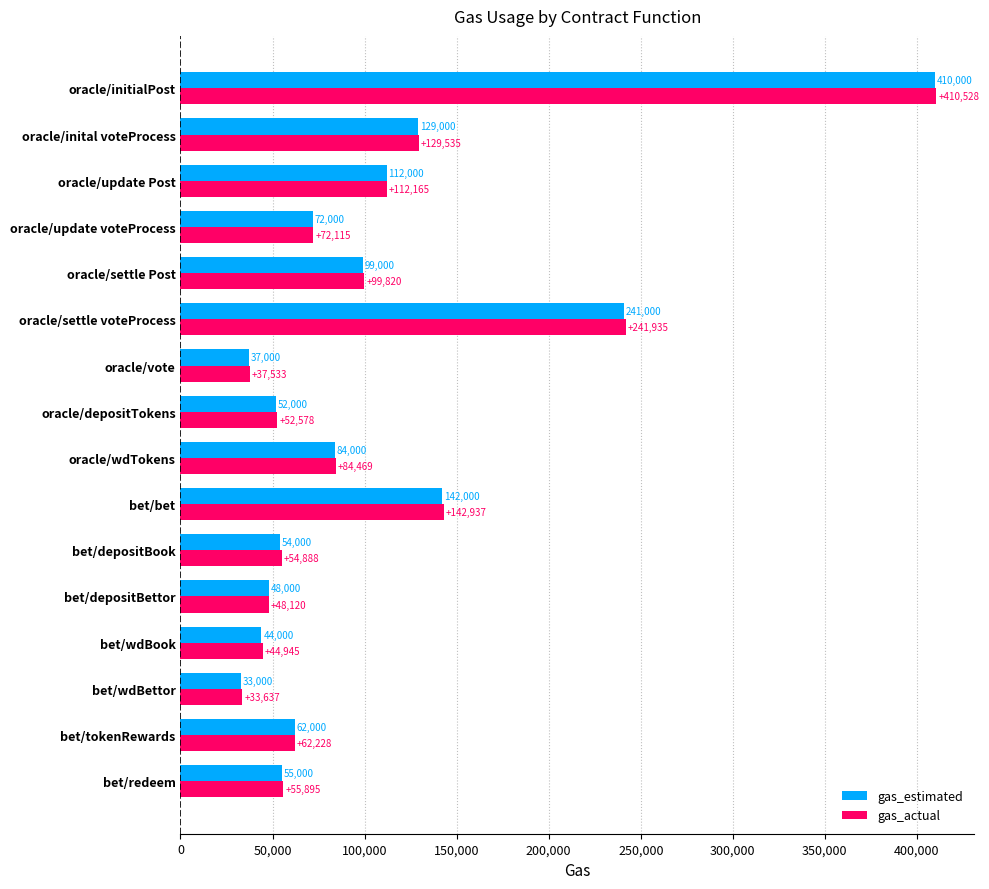

How many series are shown in this chart?

2